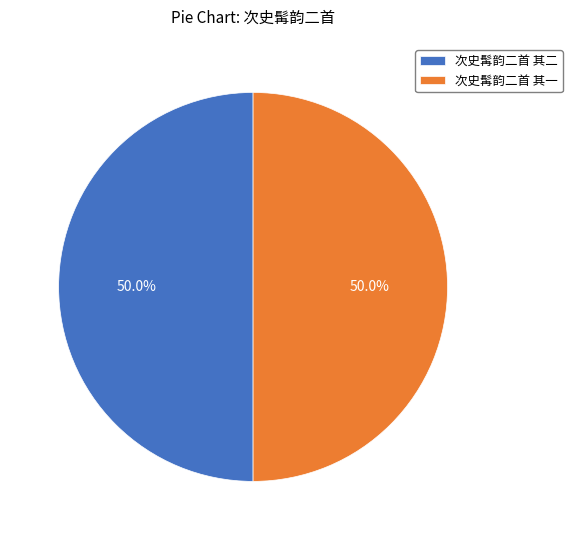

Approximately how many times larger is the value at 次史髯韵二首 其二 compared to 次史髯韵二首 其一?

1.0